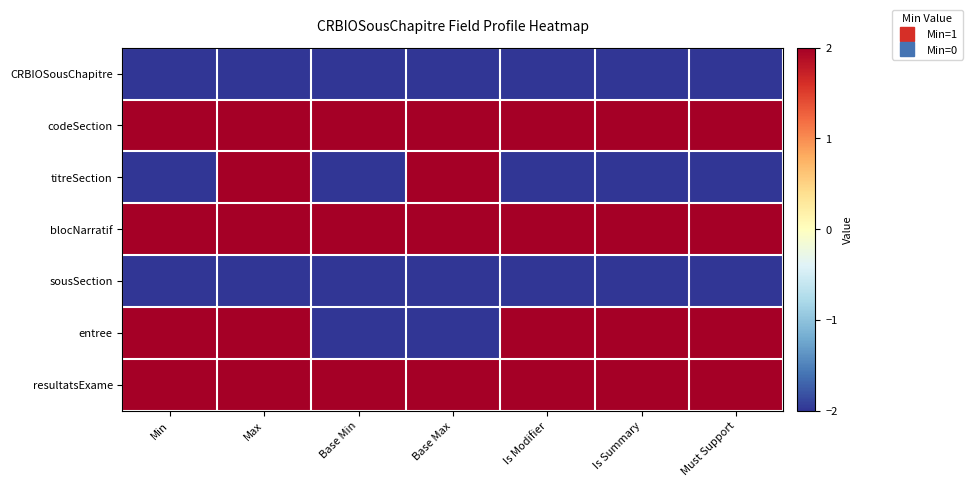

What is the smallest value displayed?

-2